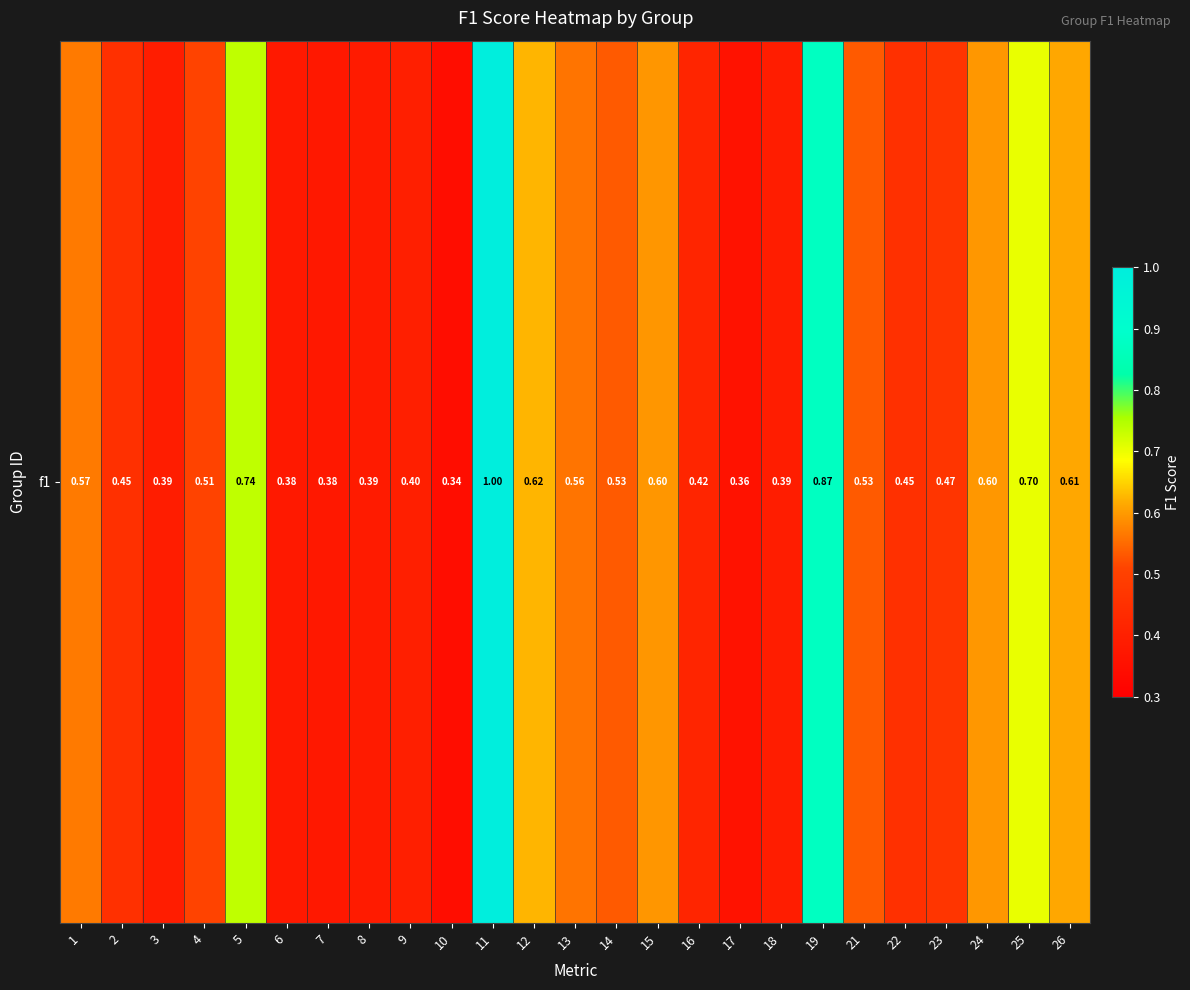

How many values are between 0 and 1?

25